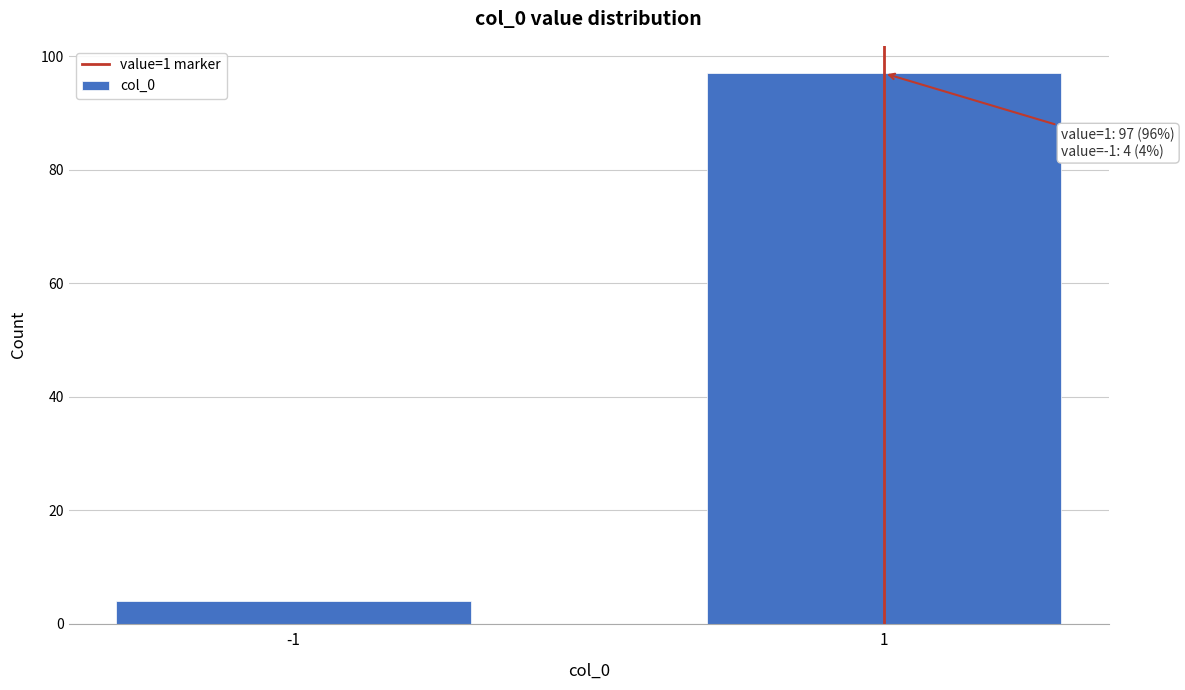

Reading right to left, list all the values displayed in this chart.

97	4